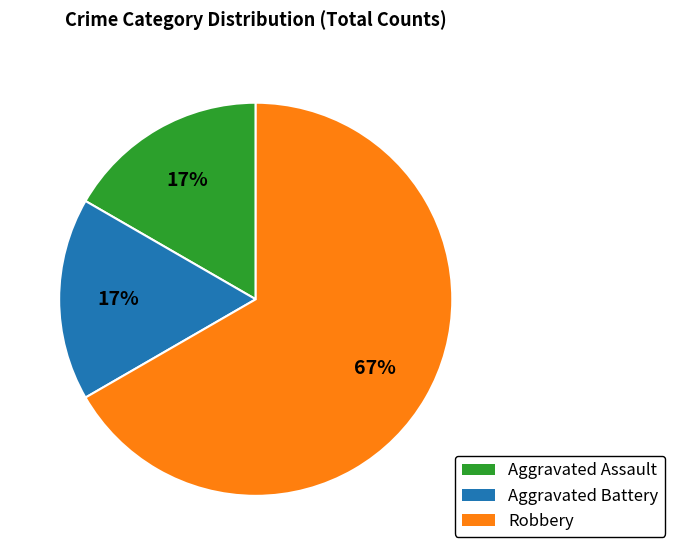

To the nearest percent, what is the difference between the largest and smallest slice percentages?

50%